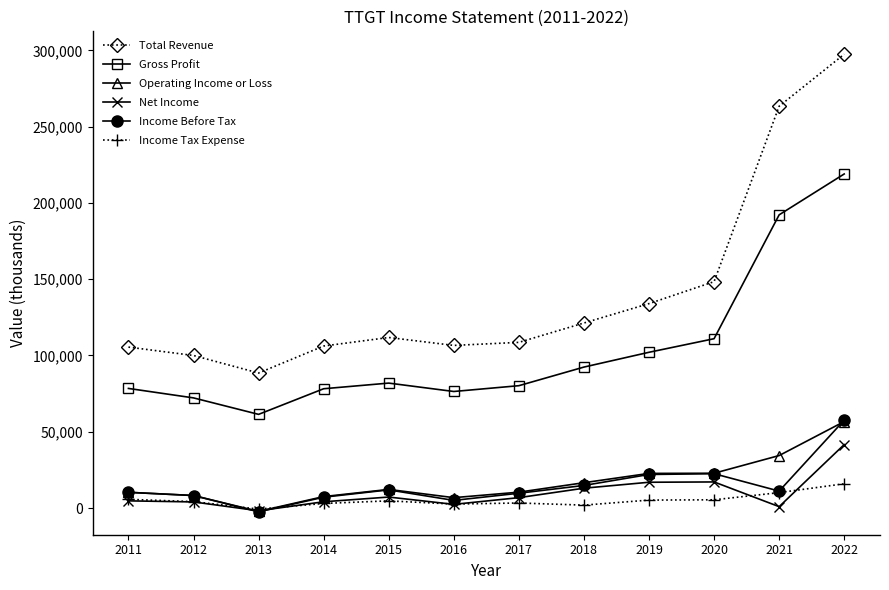

What is the highest value of the Total Revenue series?

297500